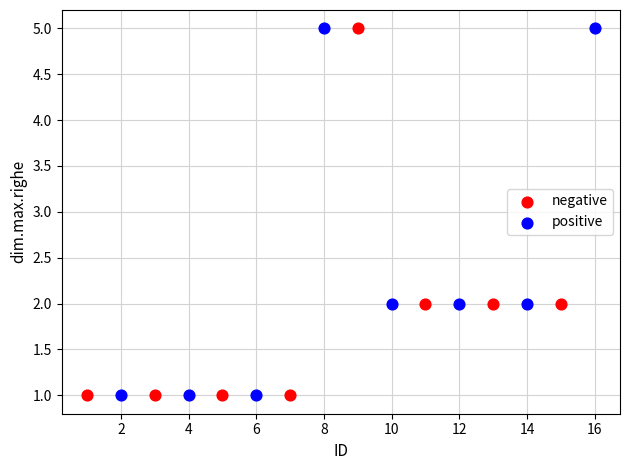

What are all the series names shown in the legend?

negative, positive